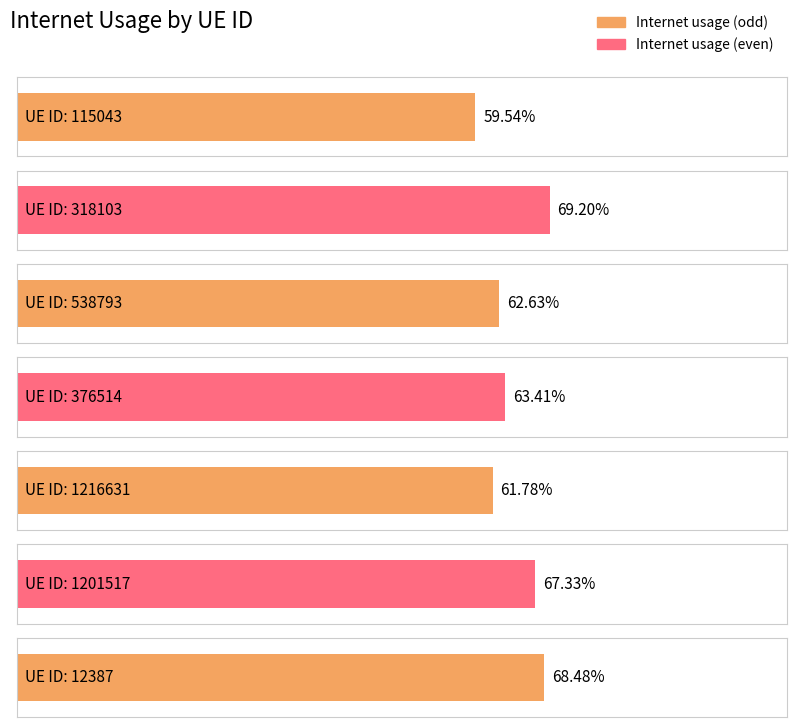

Rank the categories by value from highest to lowest.

318103, 12387, 1201517, 376514, 538793, 1216631, 115043